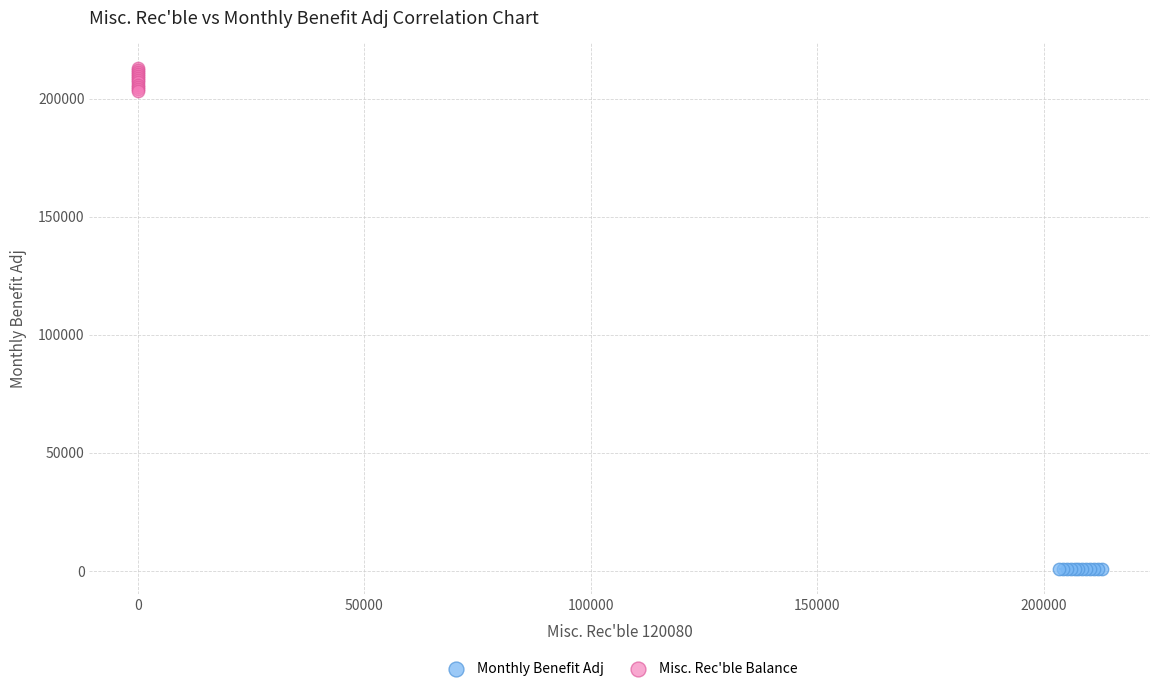

Which series reaches the maximum Y coordinate?

Misc. Rec'ble Balance